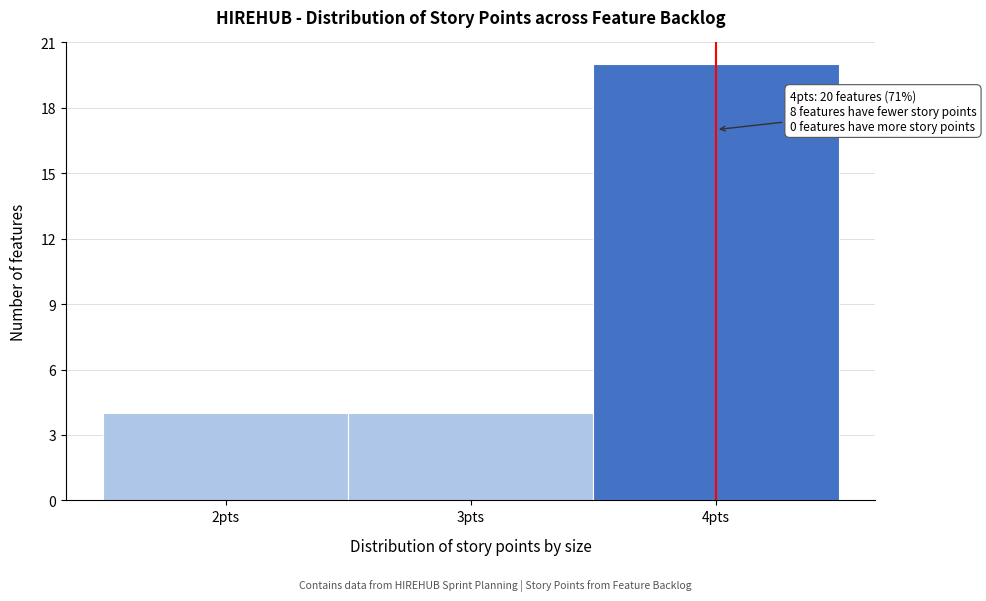

Over which range of the x-axis is the bar tallest?

3.5 to 4.5